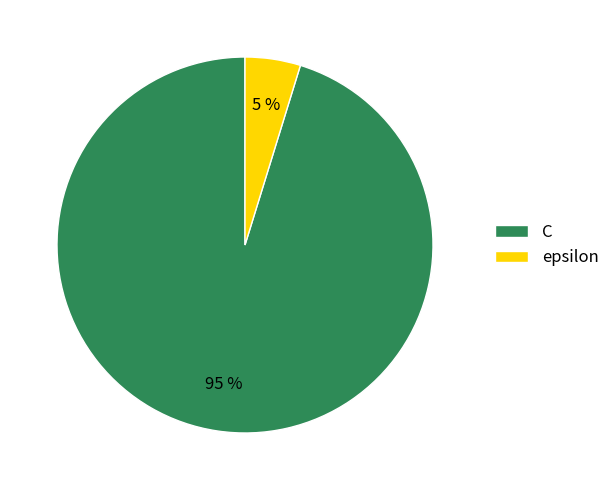

Do C and epsilon together represent more than half of the pie?

Yes